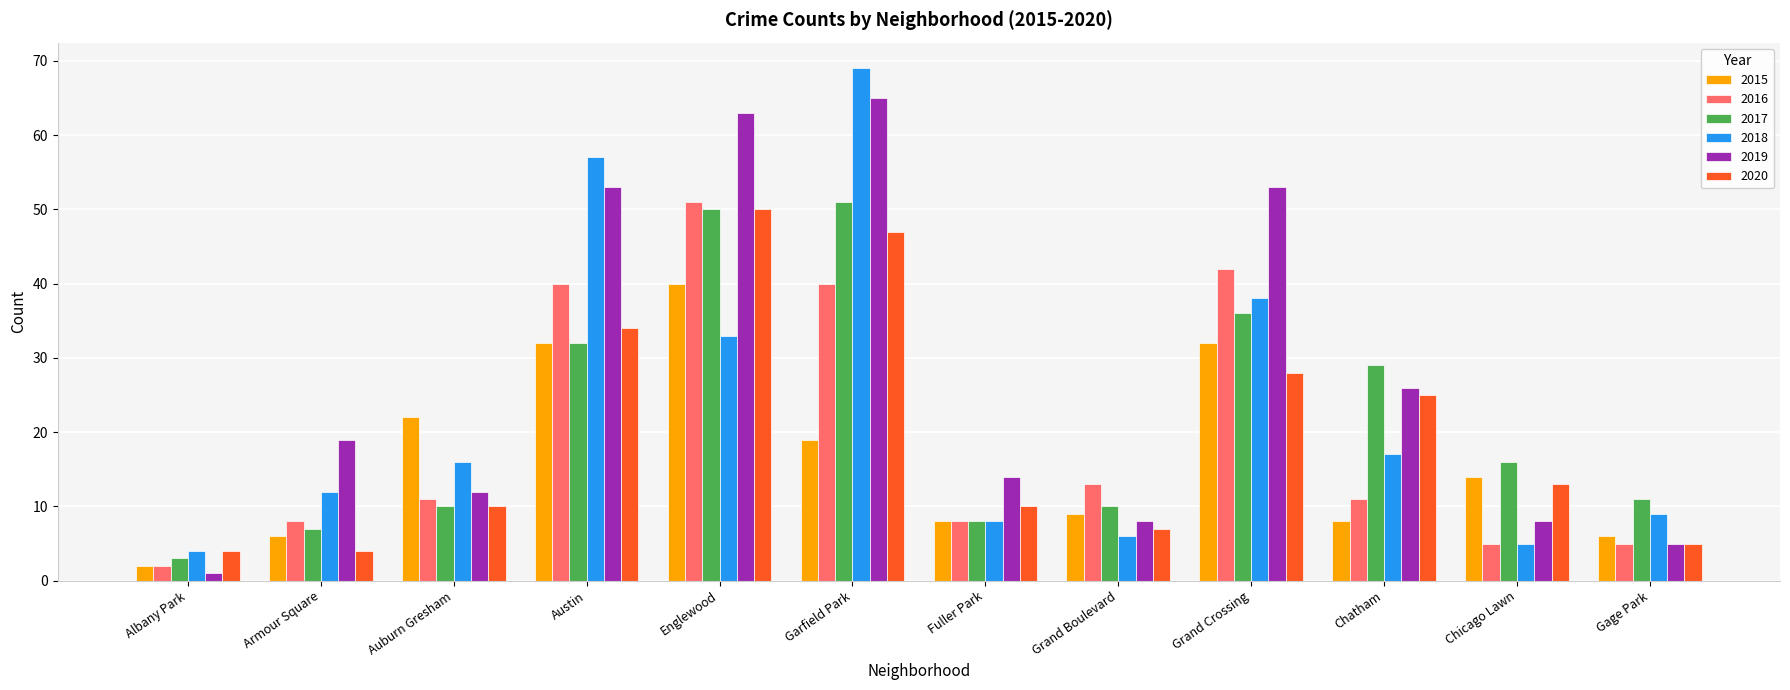

What is the value of the 2019 bar at the 9th from the left?

53